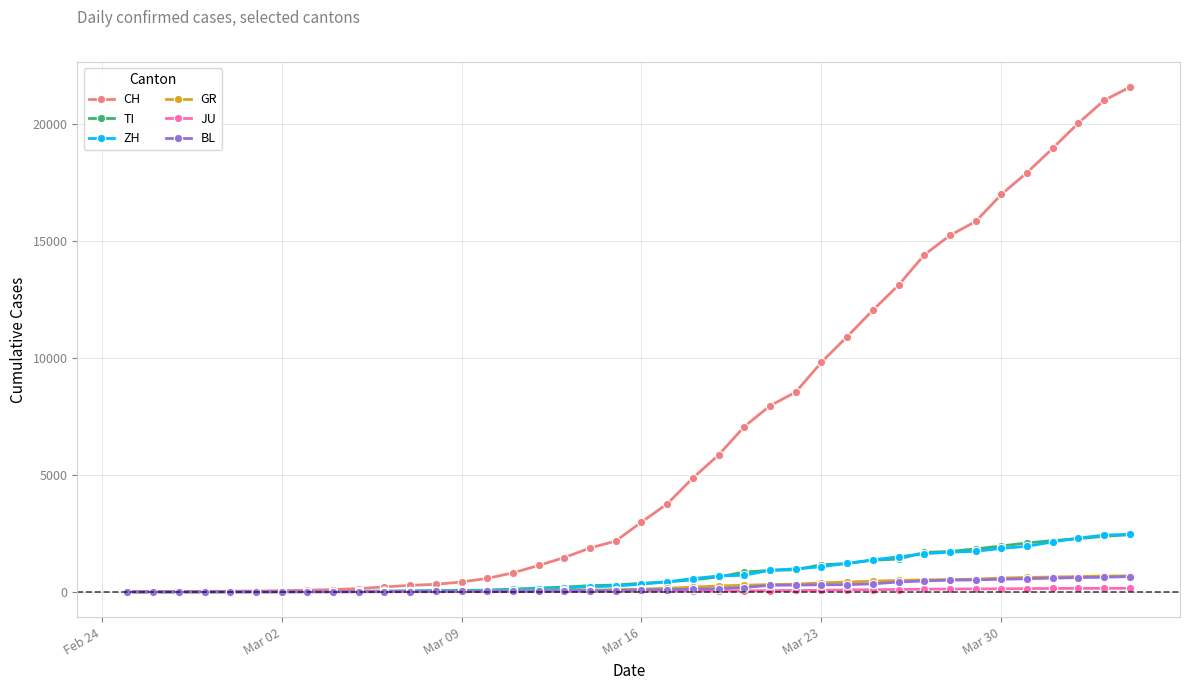

How many values in the BL series are below 76?

20